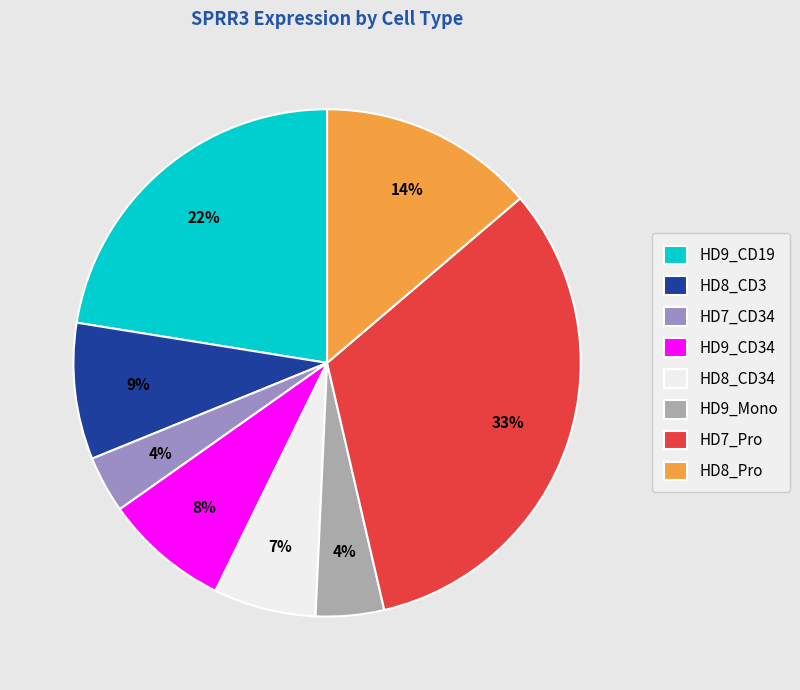

Combined, do HD8_CD34 and HD8_Pro account for over 50%?

No